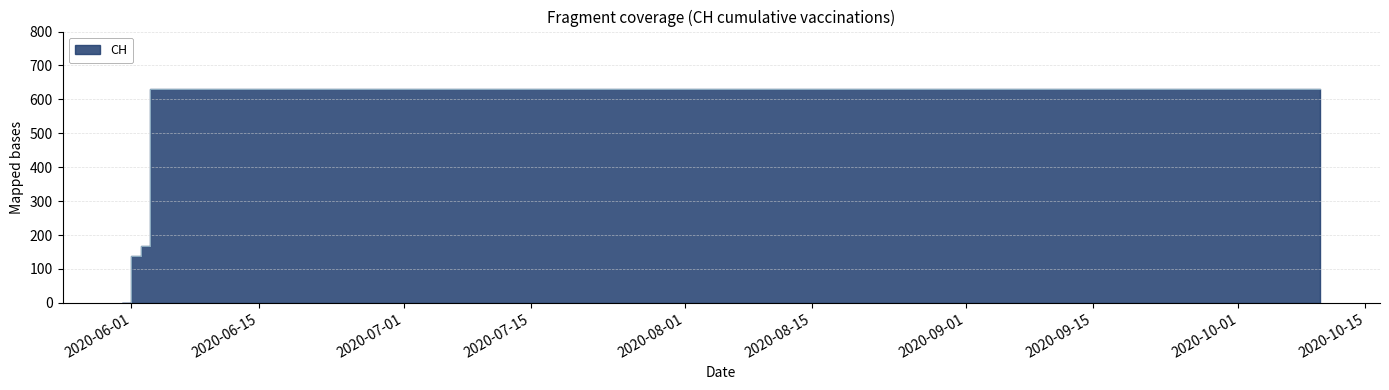

At which category does the chart reach its minimum across all series?

2020-05-31